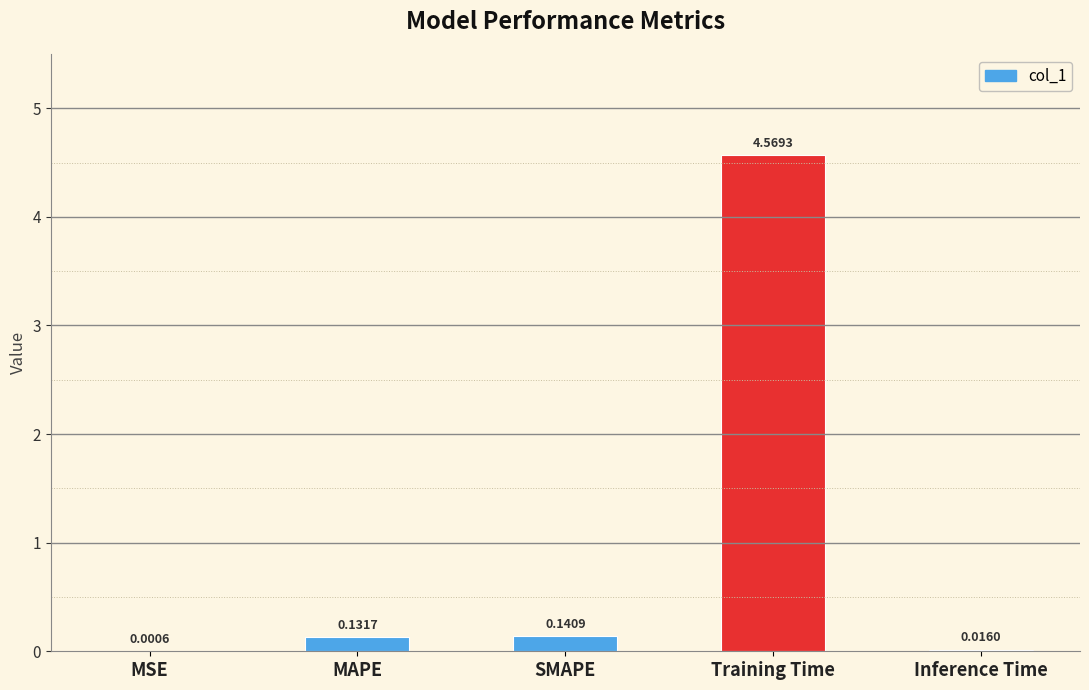

Where is the data nearest to the value 2?

SMAPE